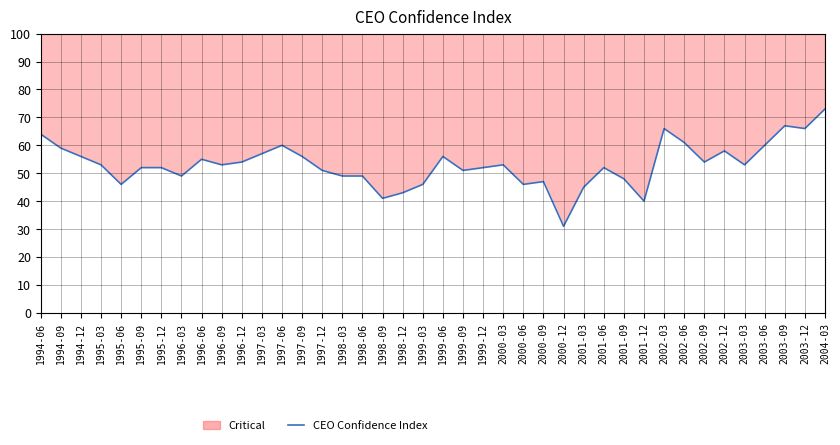

What is the sum of all values?

2124